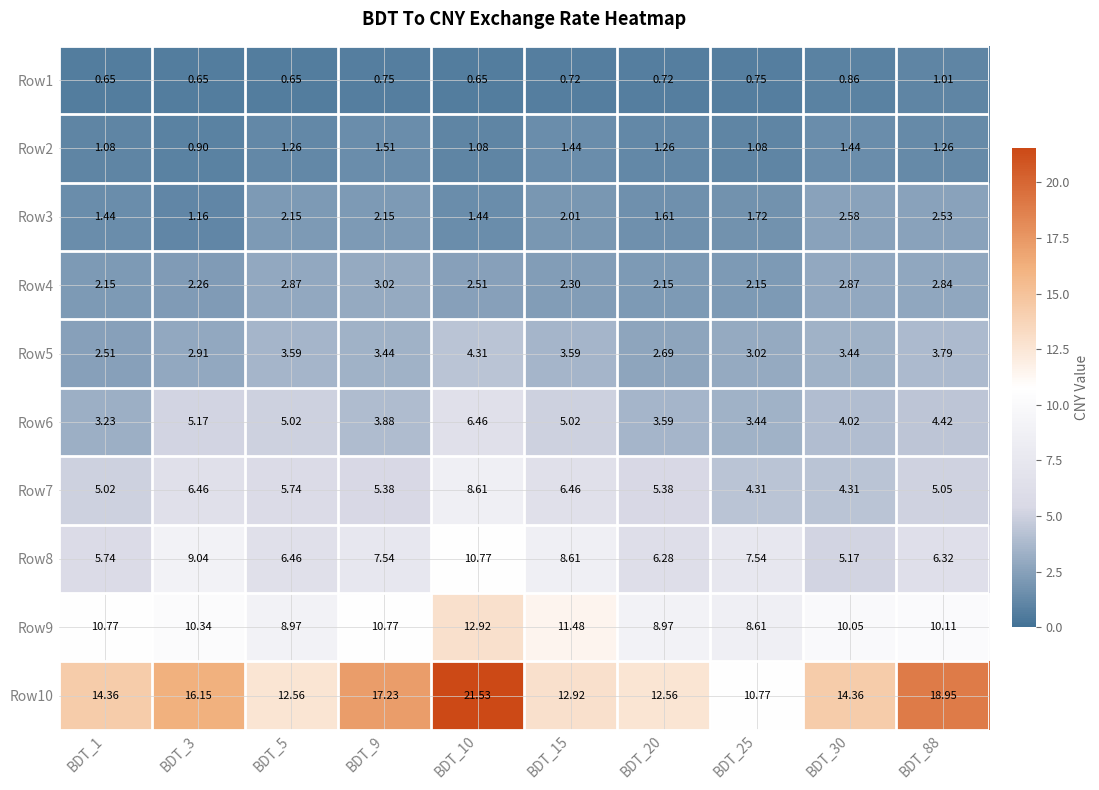

How many values in the Row7 series are below 5?

2